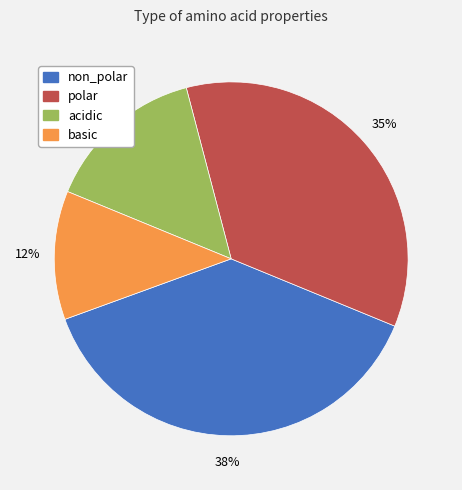

Between non_polar and acidic, which is larger?

non_polar